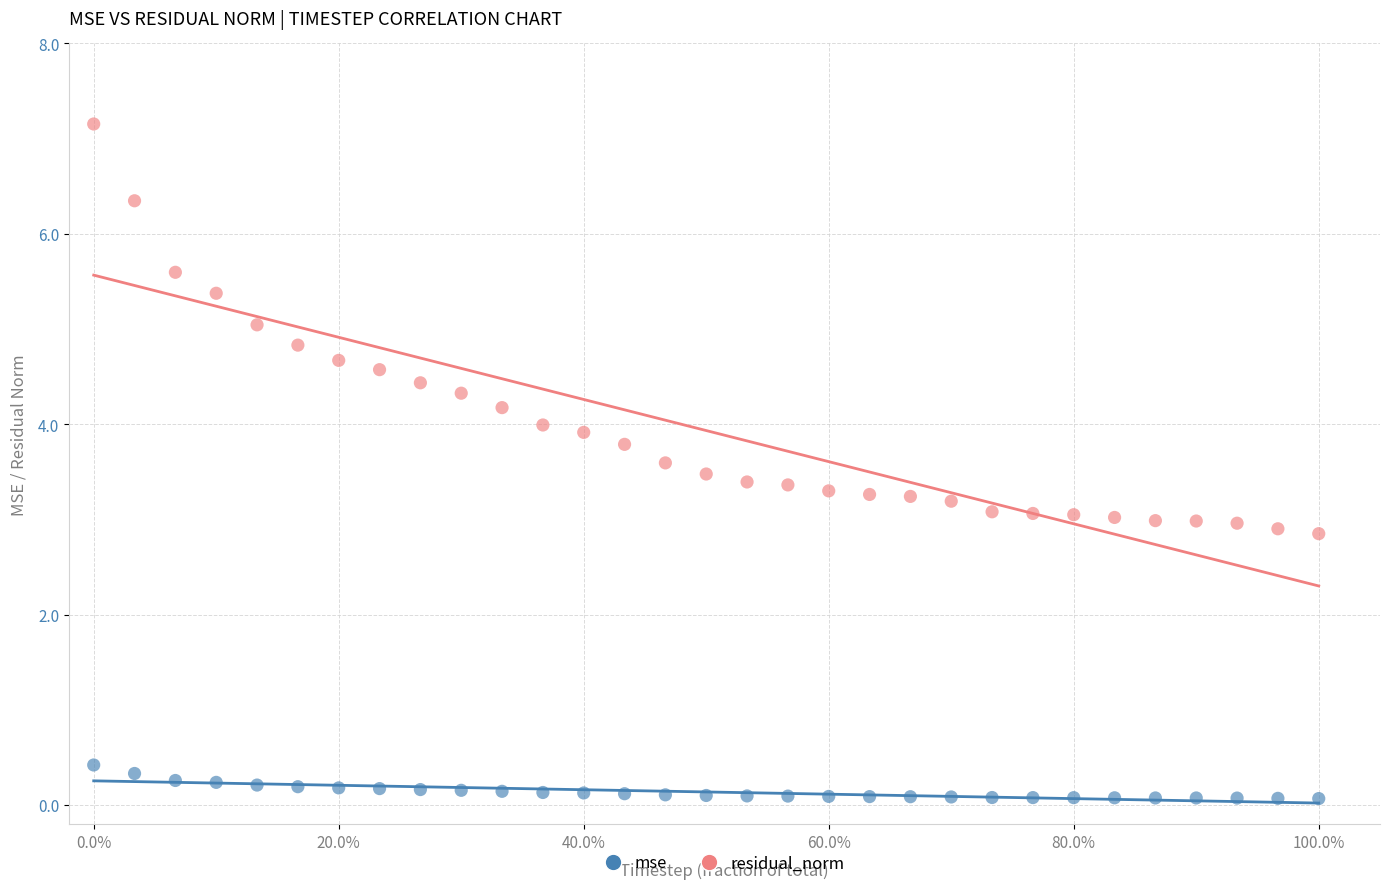

Across all data points, what is the range of Y values (max minus min)?

7.1